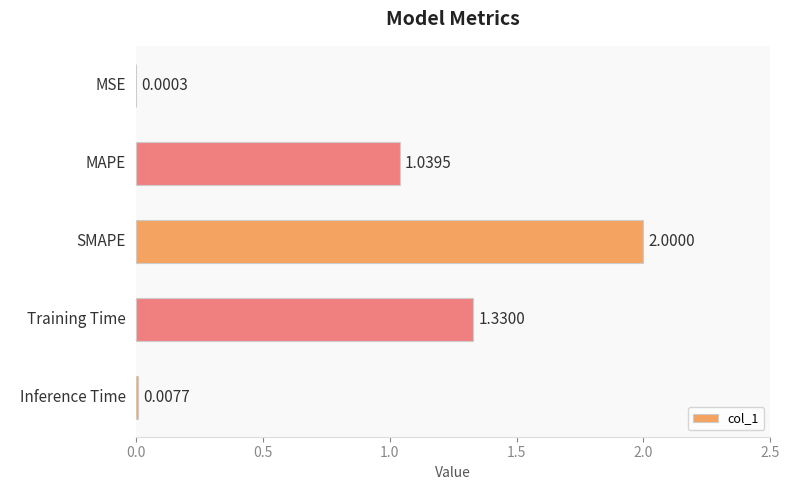

Between MSE and Inference Time, which is larger?

Inference Time